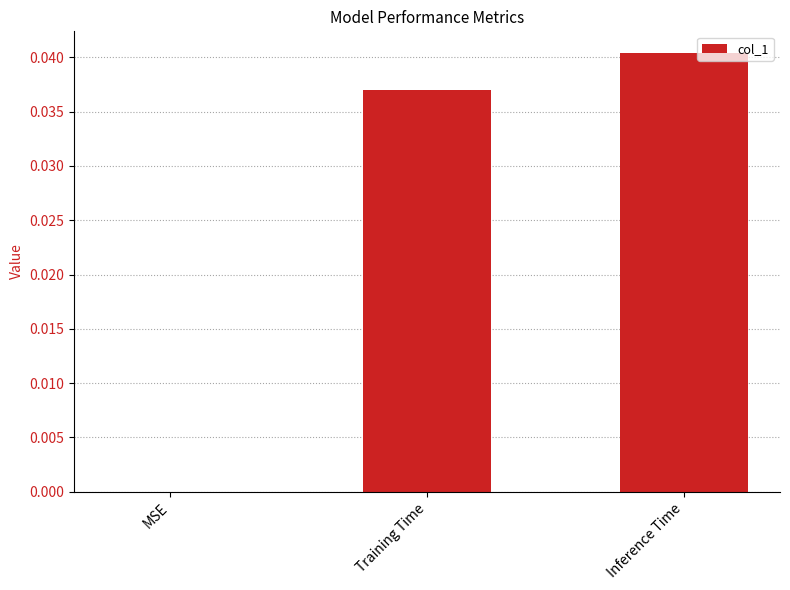

Which has a higher value, Training Time or Inference Time?

Inference Time